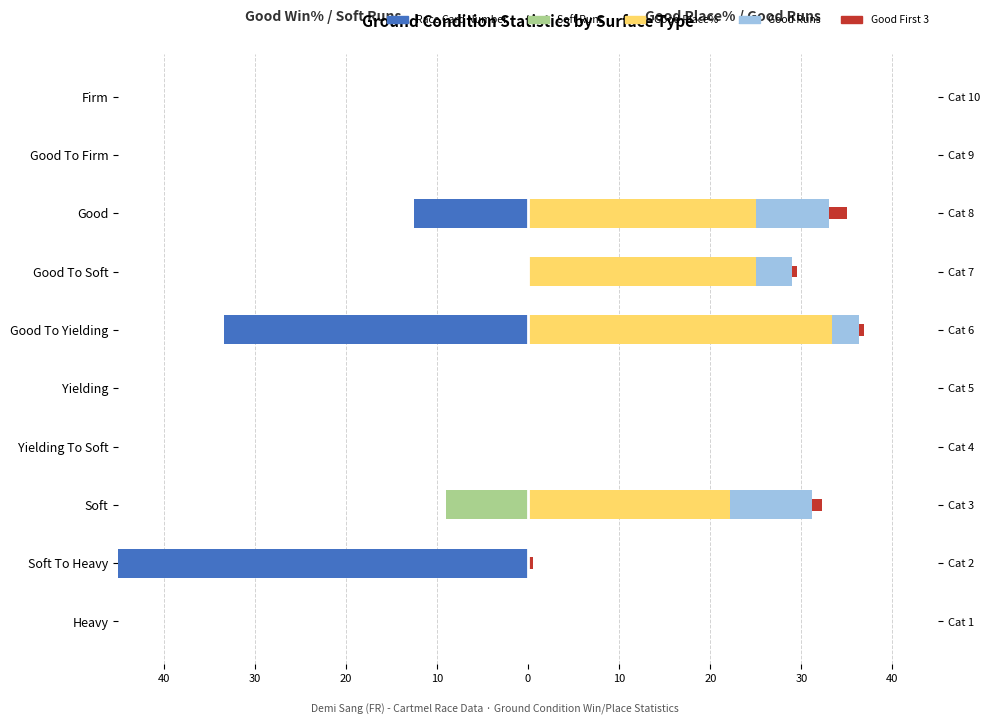

The value of Good Place% at Good To Soft is 25.0. True or false?

True